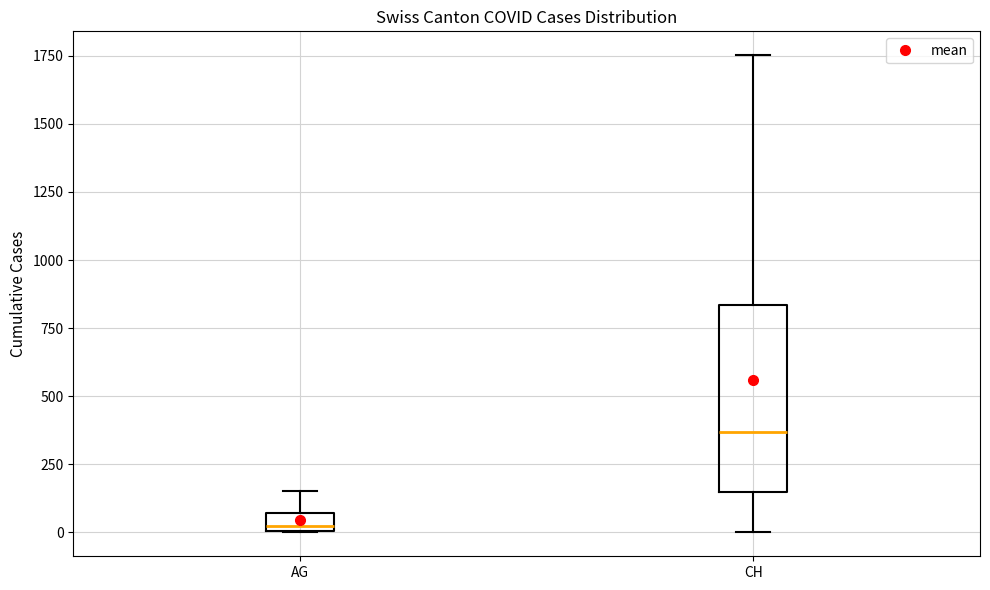

Which box's median line is the lowest?

AG